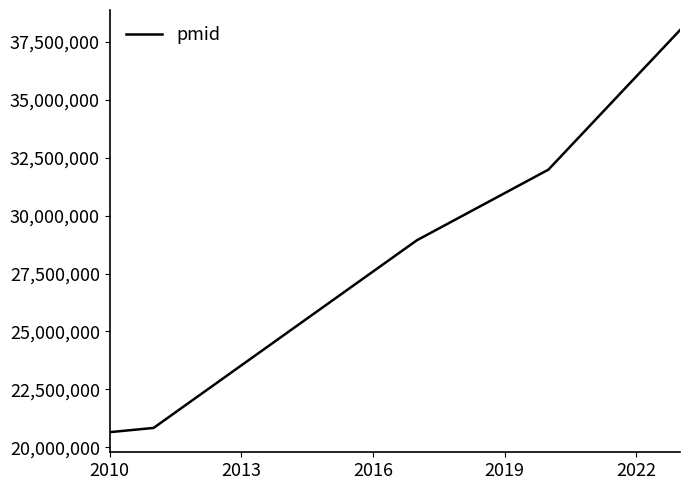

What is the difference between the maximum and minimum values?

17359314